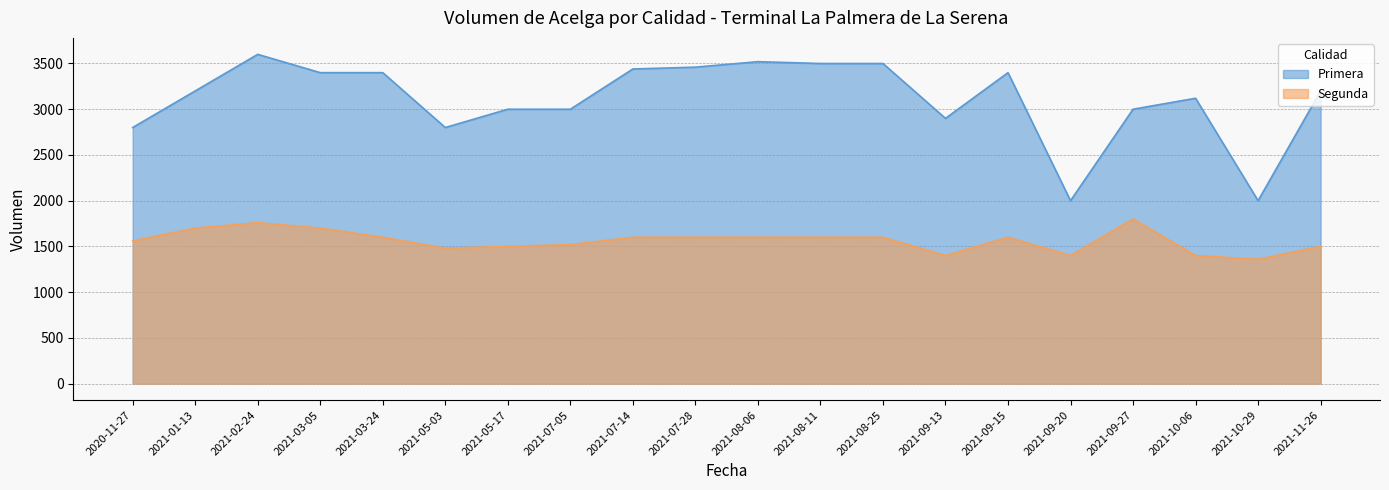

At 2021-09-15, list the series in order from smallest to largest.

Segunda, Primera